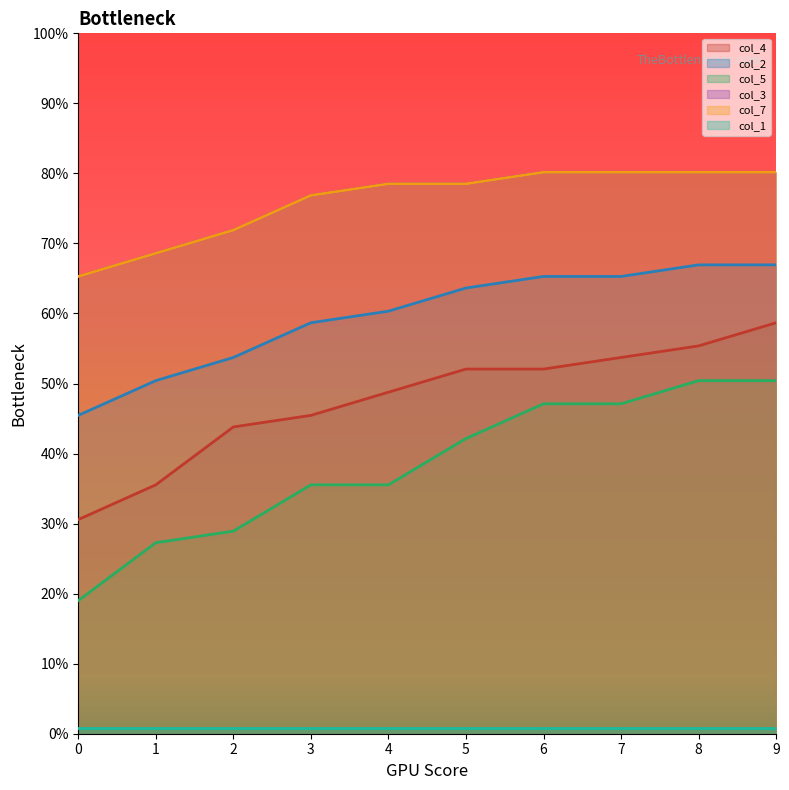

List the labels in order of col_4 value, smallest first.

0, 1, 2, 3, 4, 5, 6, 7, 8, 9